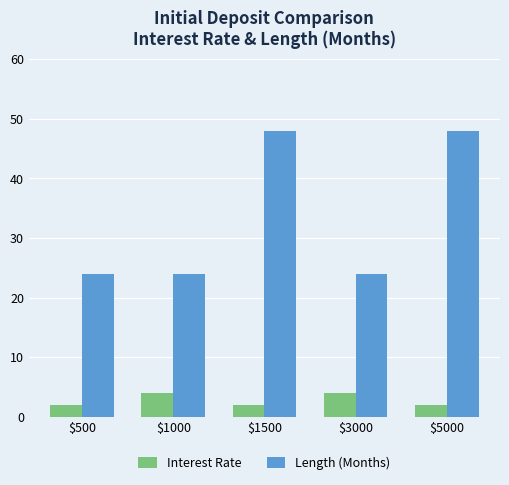

What is the smallest value displayed?

2